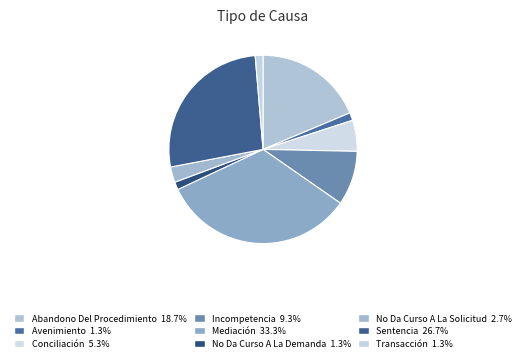

To the nearest percent, what portion does No Da Curso A La Solicitud represent?

3%